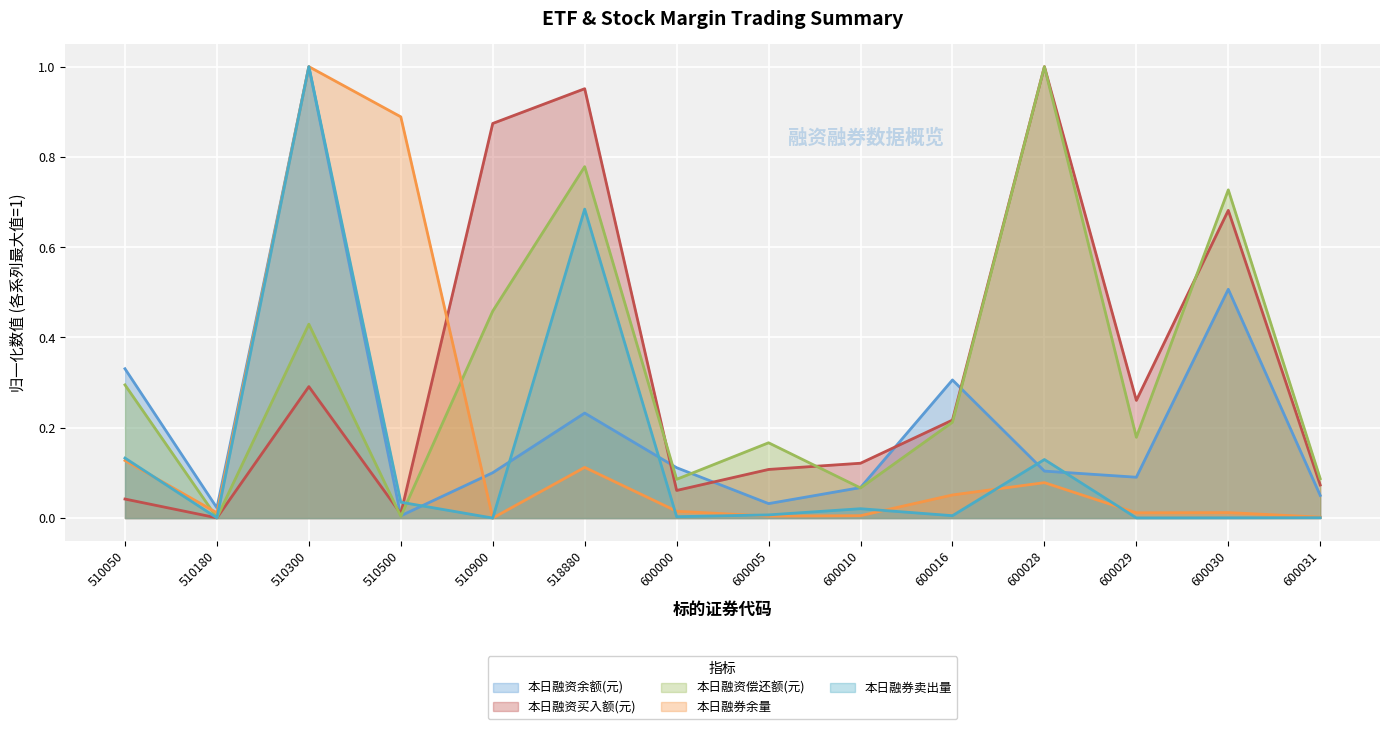

True or false: 本日融券卖出量 has a value of 0.0 at 600005.

False